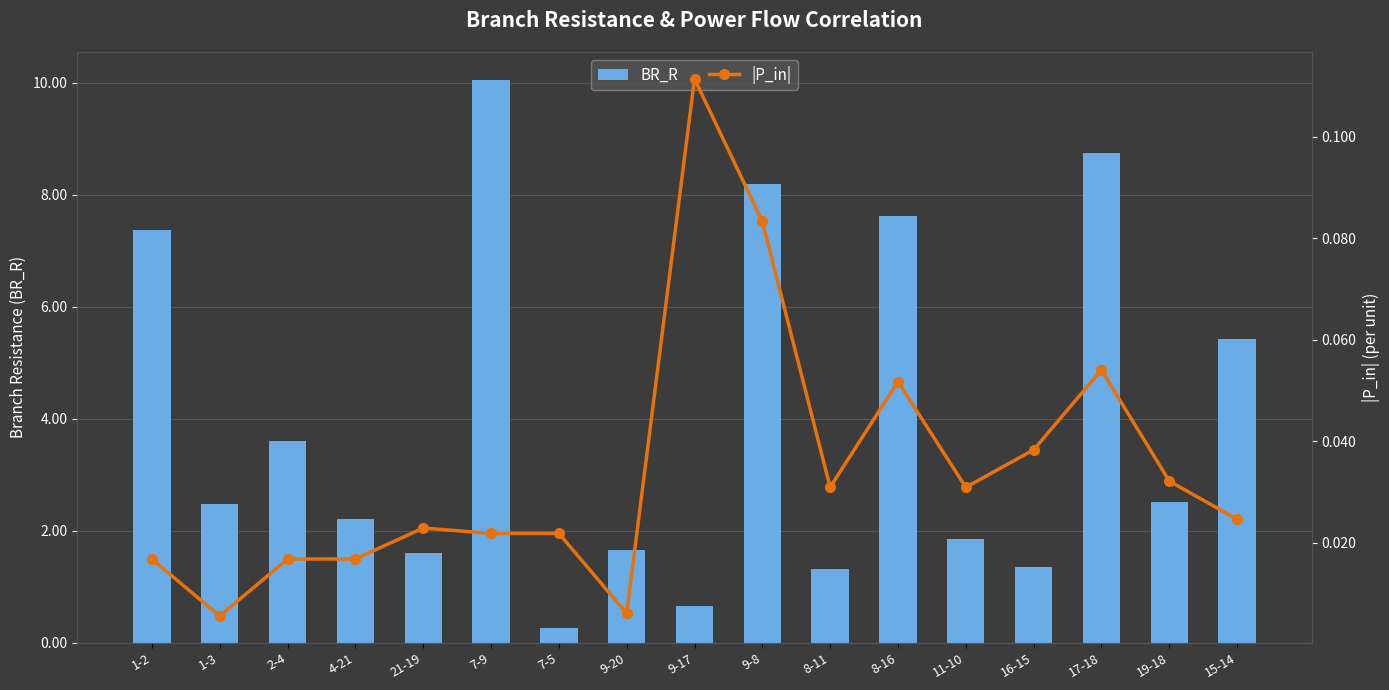

What is the difference between the highest and lowest values at 8-16?

7.6